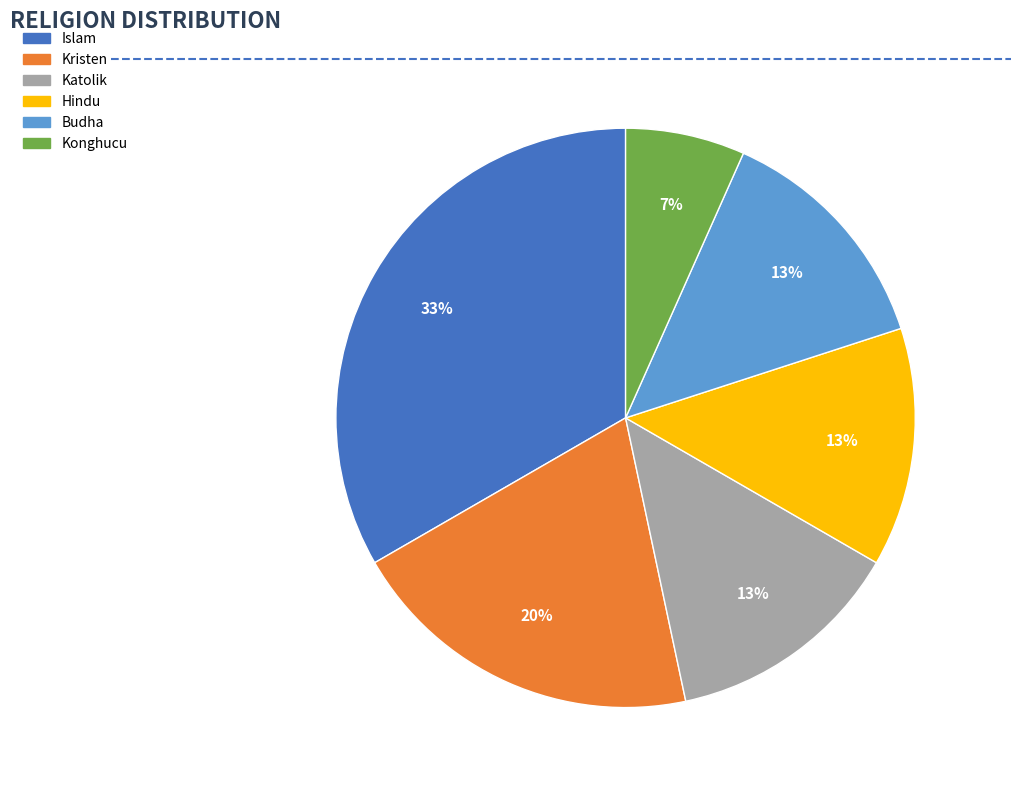

Count the number of slices in the pie.

6